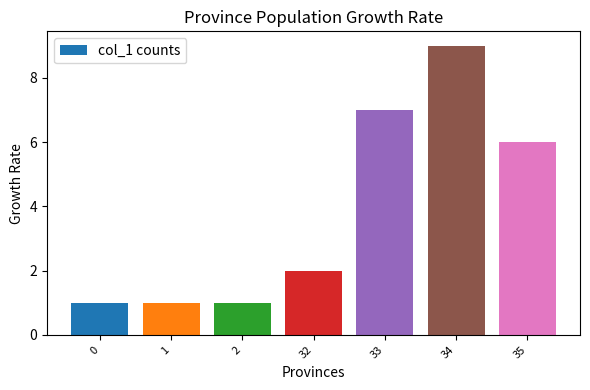

Are the bars horizontal?

No